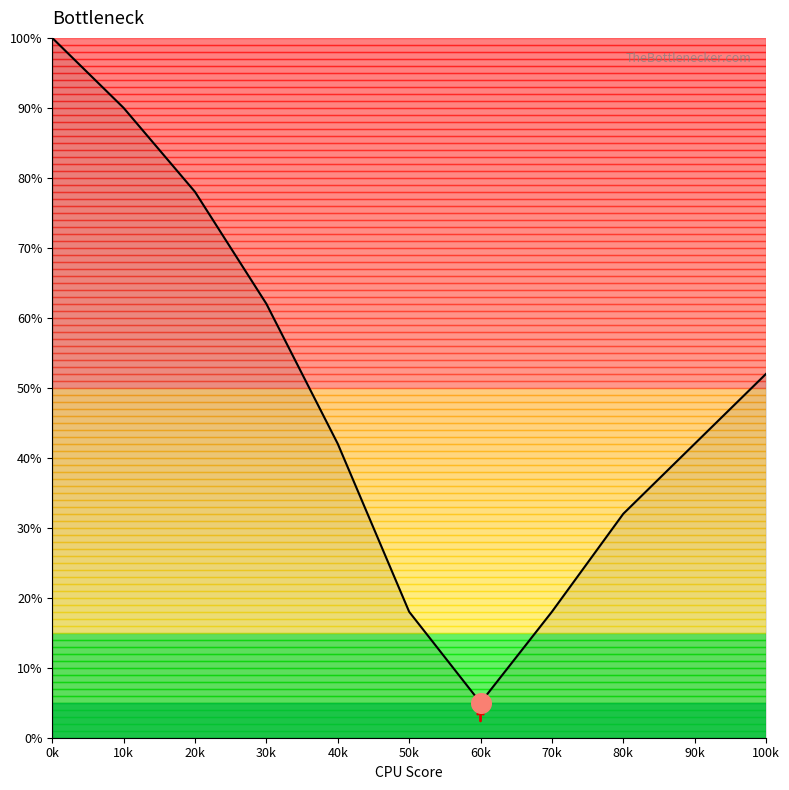

Between 80k and 90k, which is larger?

90k